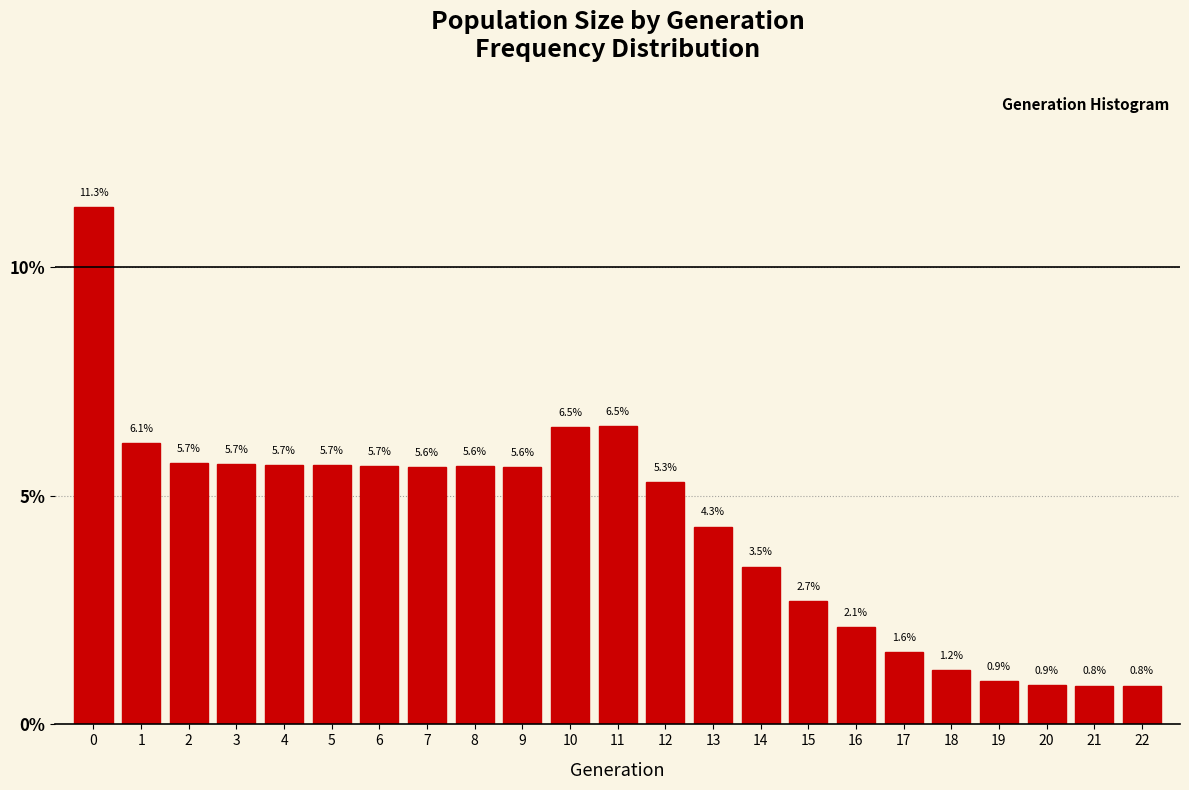

Reading left to right, list all the values displayed in this chart.

0=11.3	1=6.1	2=5.7	3=5.7	4=5.7	5=5.7	6=5.7	7=5.6	8=5.6	9=5.6	10=6.5	11=6.5	12=5.3	13=4.3	14=3.5	15=2.7	16=2.1	17=1.6	18=1.2	19=0.9	20=0.9	21=0.8	22=0.8